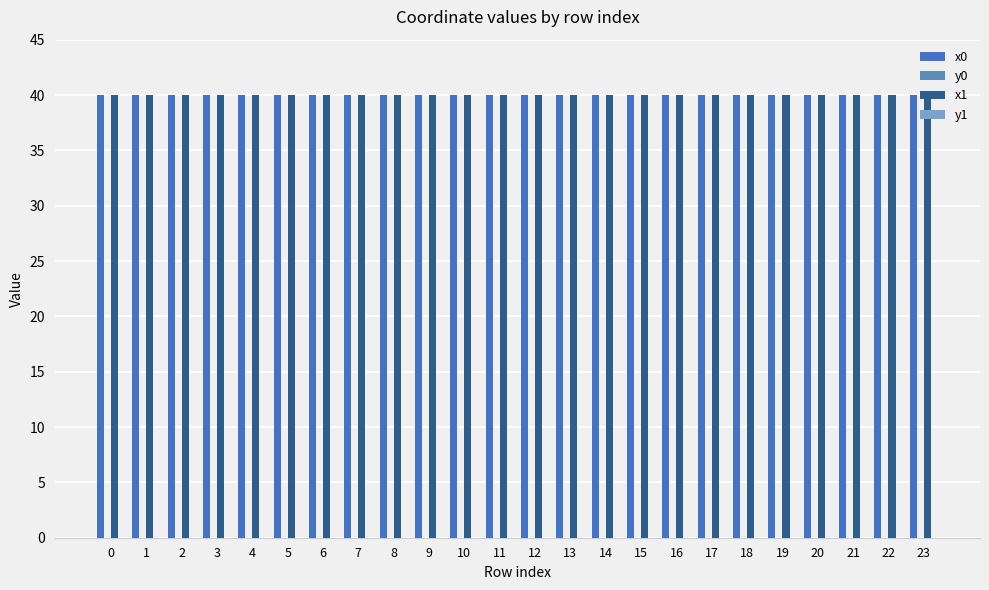

Count the number of data series in this chart.

4